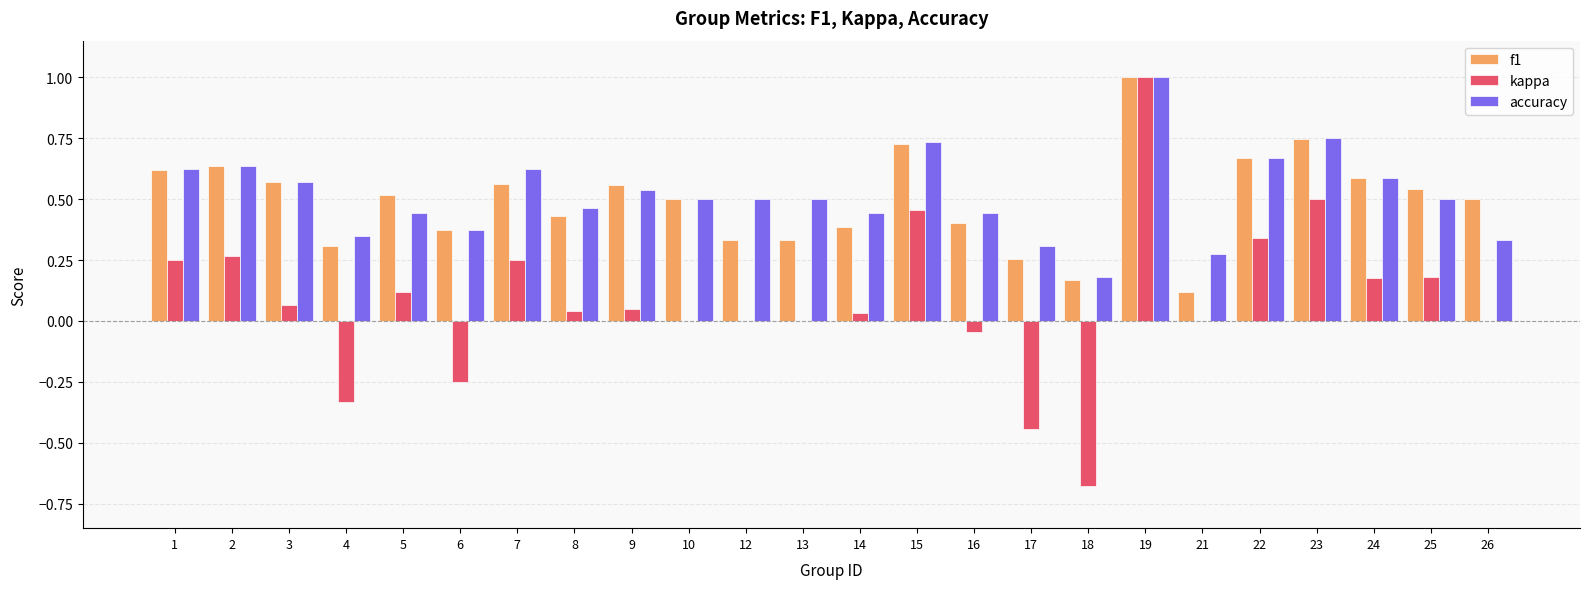

What is the maximum value shown in the chart?

1.0